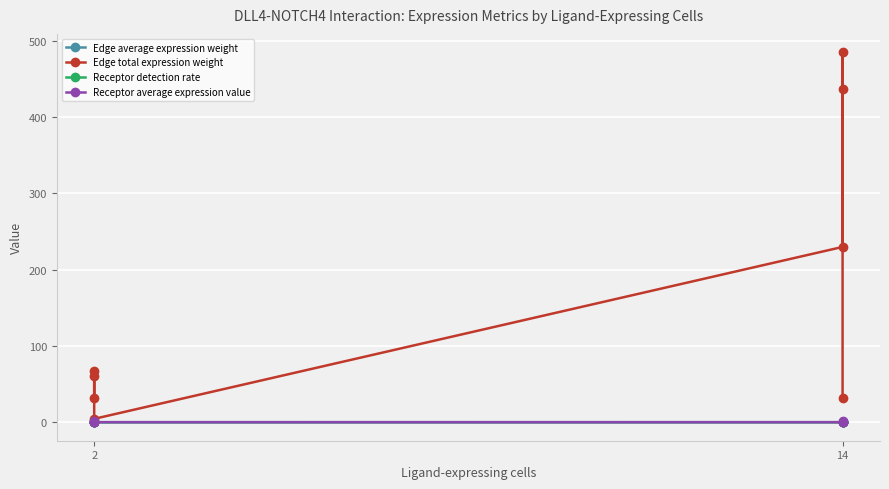

What is the difference between the maximum and second lowest values in the Receptor detection rate series?

0.8